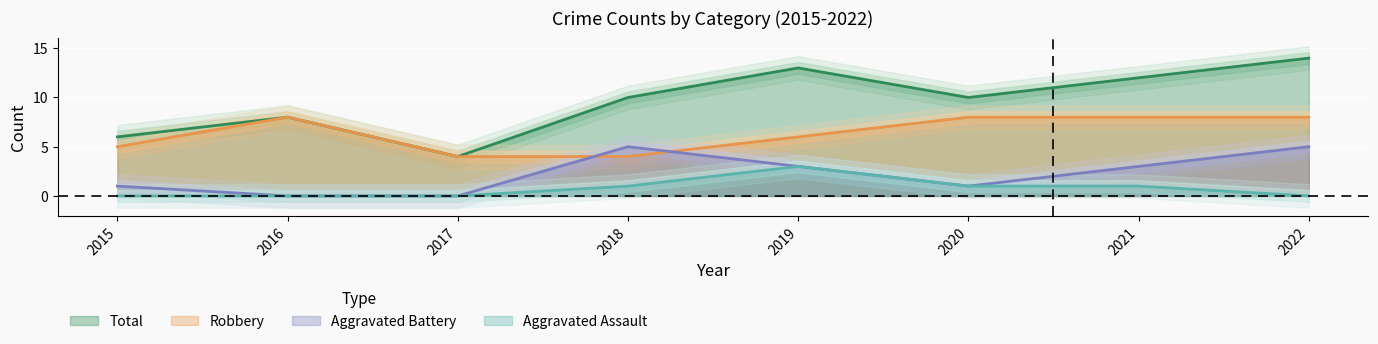

True or false: Robbery has more than 0 points higher than both neighbors.

True